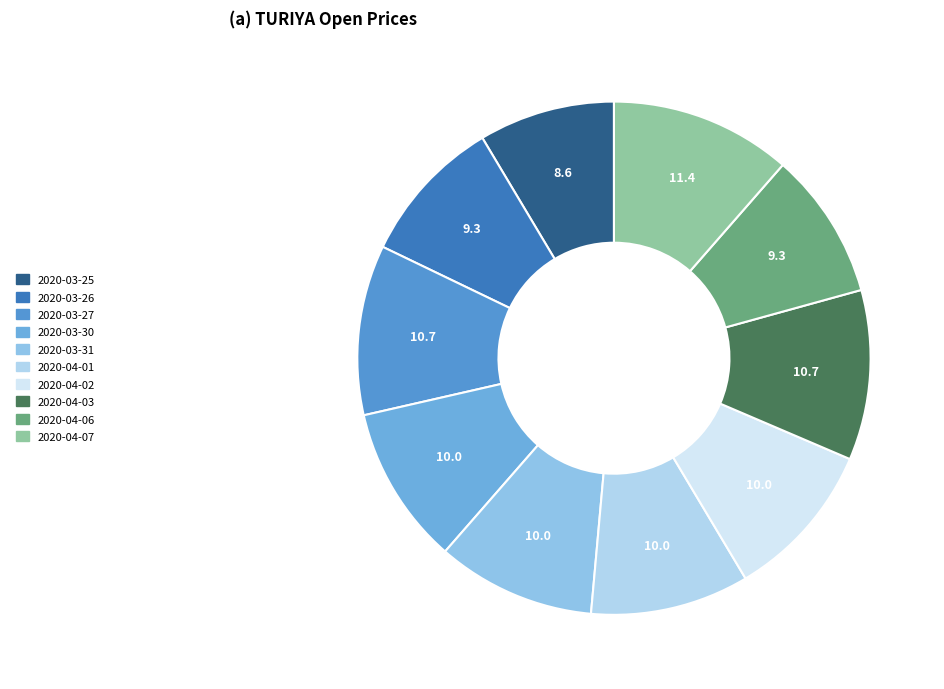

Count the number of slices in the pie.

10